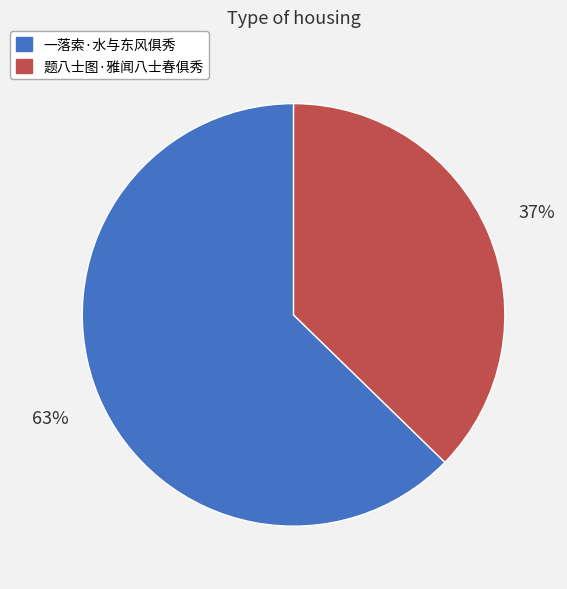

Is the sum of 一落索·水与东风俱秀 and 题八士图·雅闻八士春俱秀 greater than half?

Yes